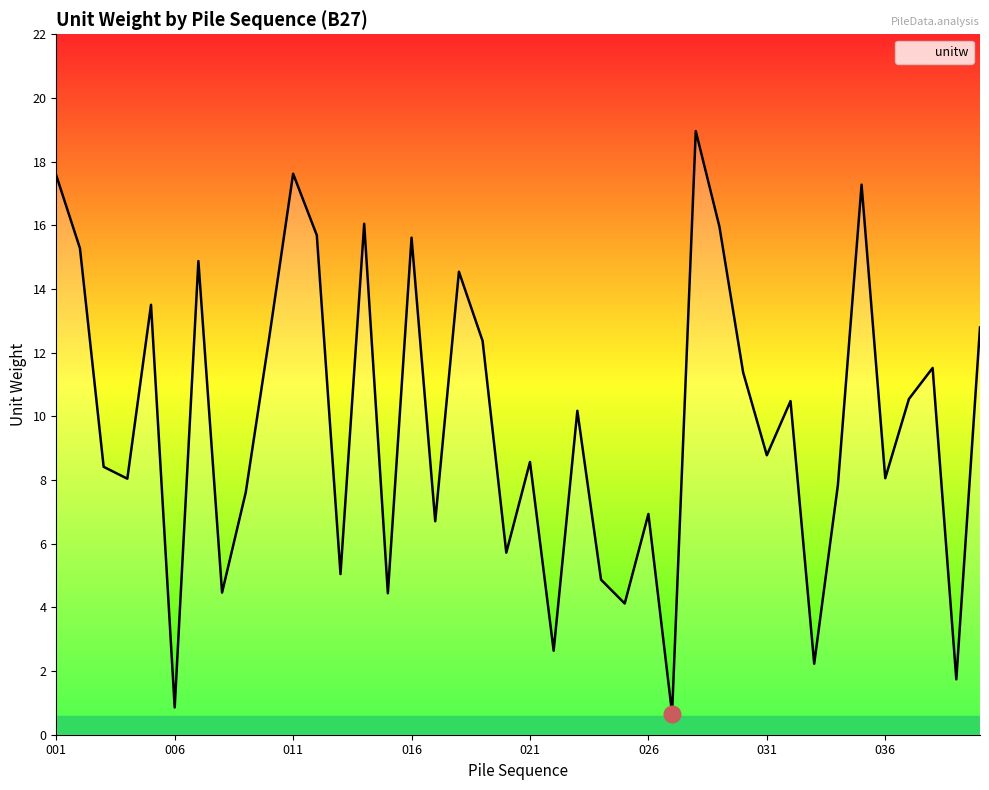

What is the minimum value shown in the chart?

0.7